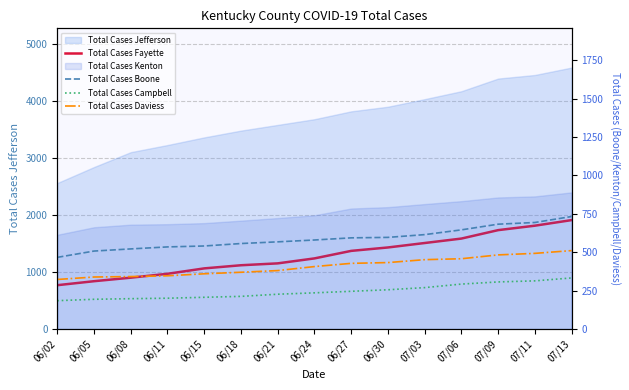

What is the sum of all Total Cases Campbell values?

3680